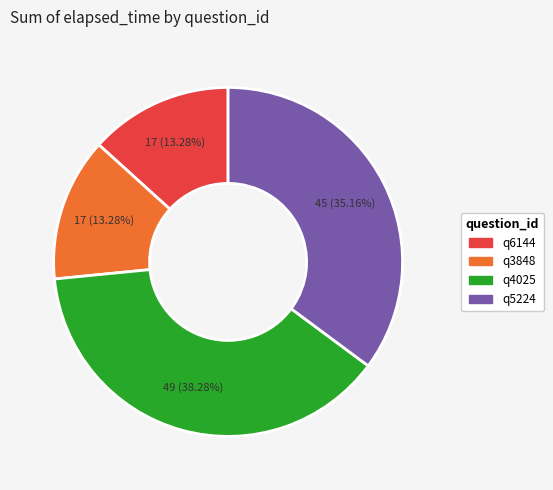

Does q4025 account for over 50% of the chart?

No